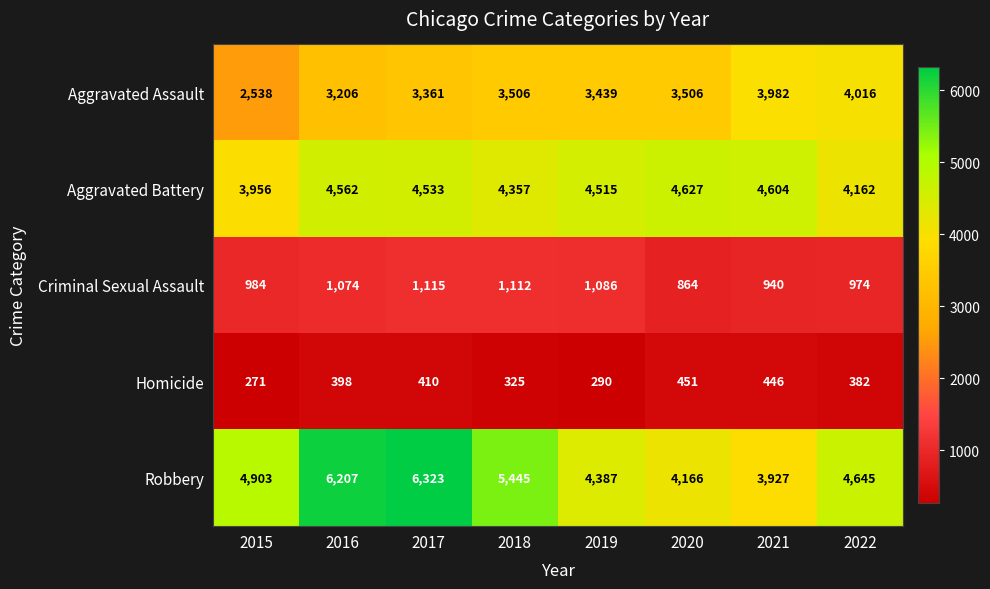

Where is Aggravated Assault nearest to the value 3277?

2016